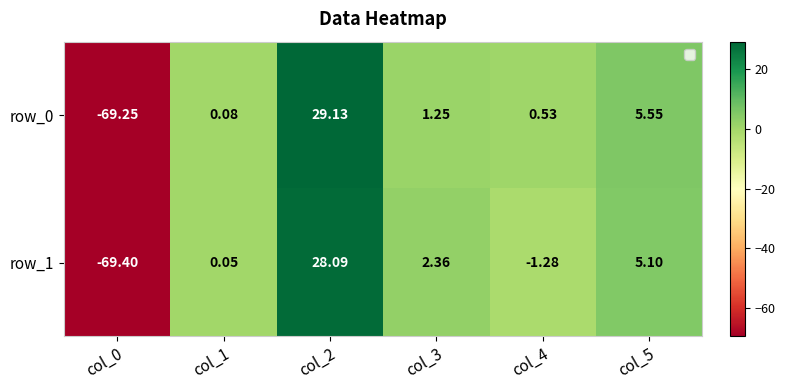

Which label corresponds to the largest value in the chart?

col_2